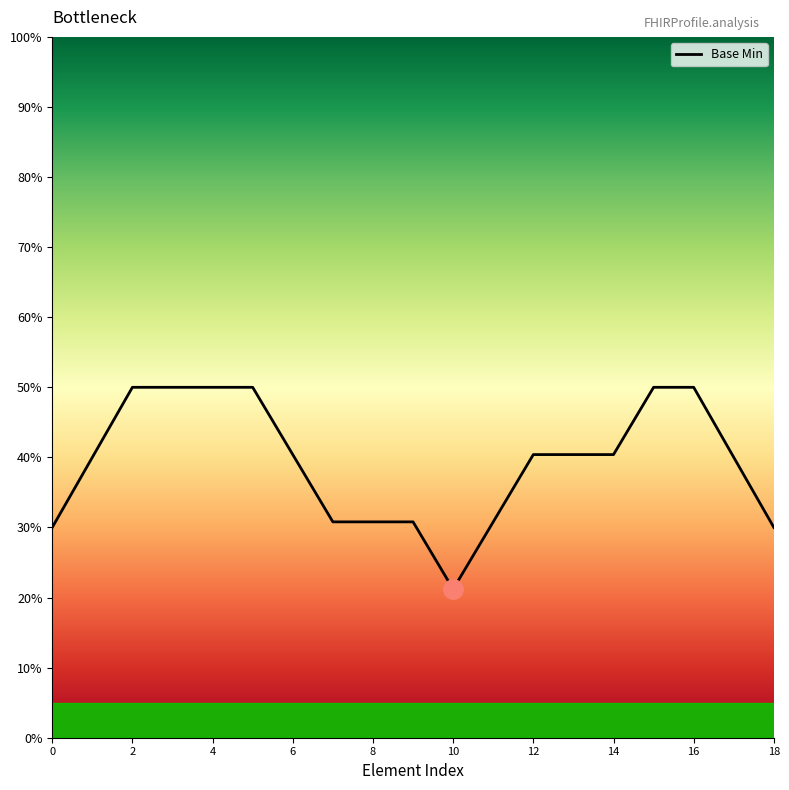

Count the values in the range 0 to 1.

19